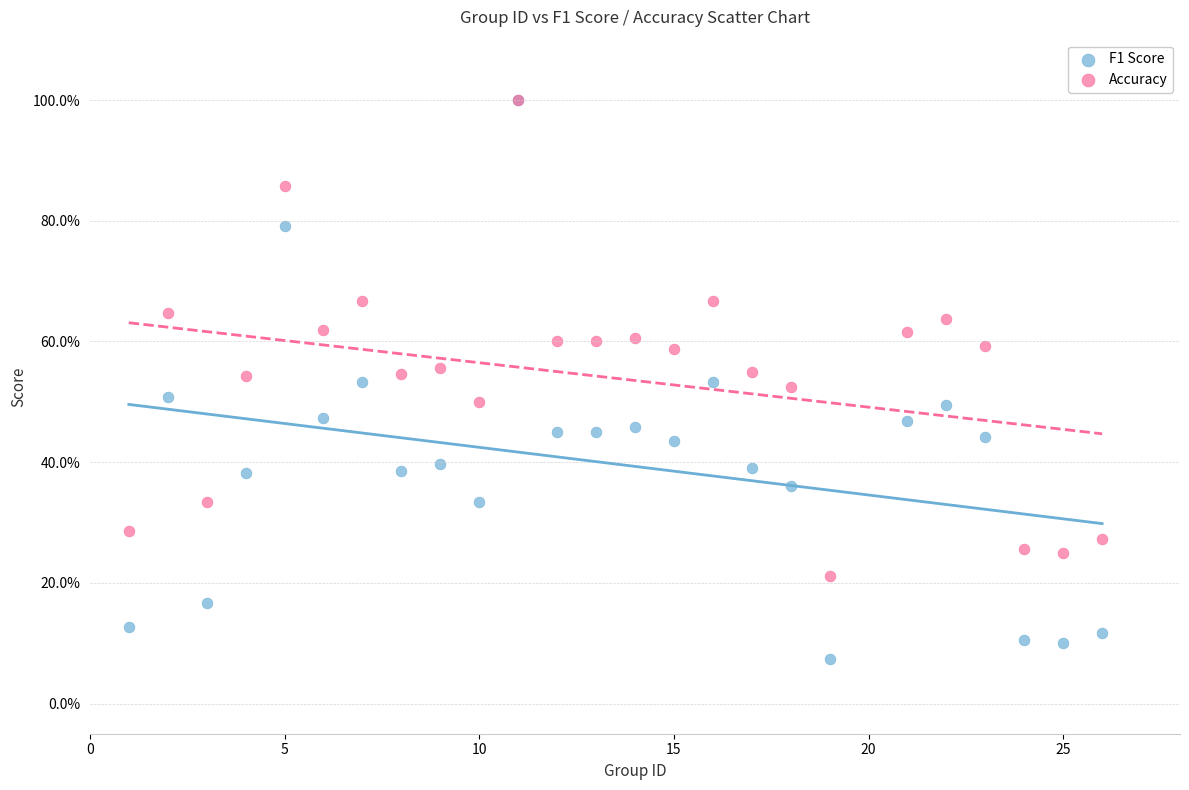

Which series has the largest Y range (max minus min)?

F1 Score